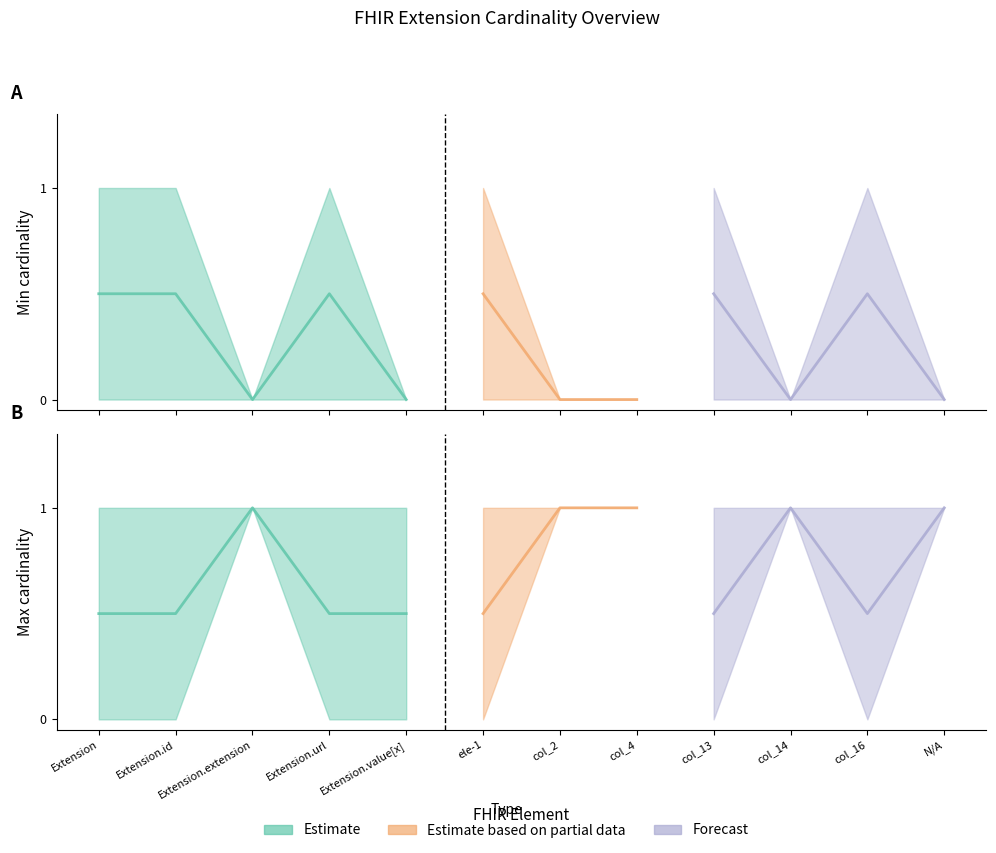

What is the difference between the second highest and second lowest values in the max_lower series?

1